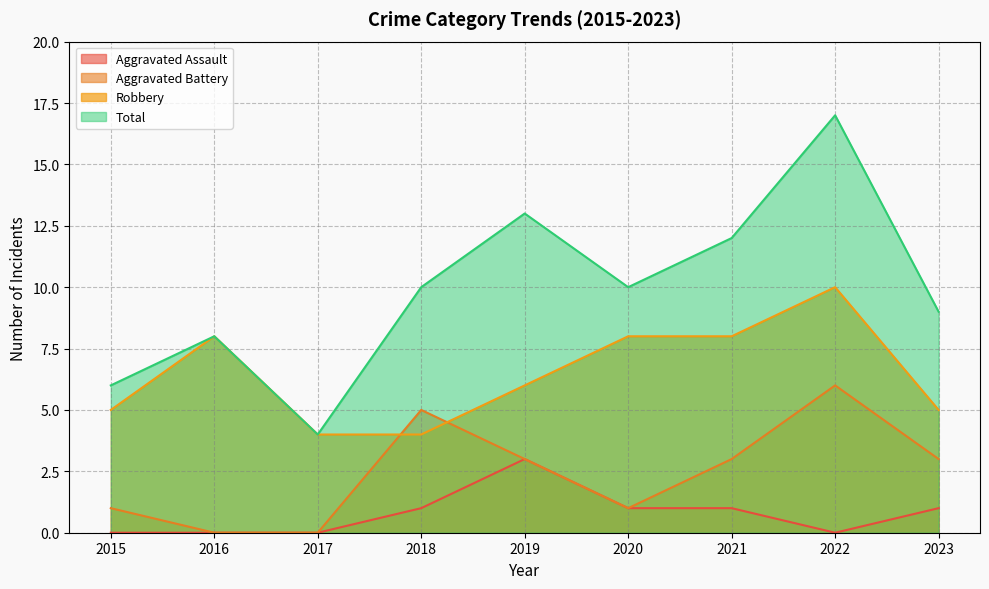

At how many categories does at least one series exceed 10?

3